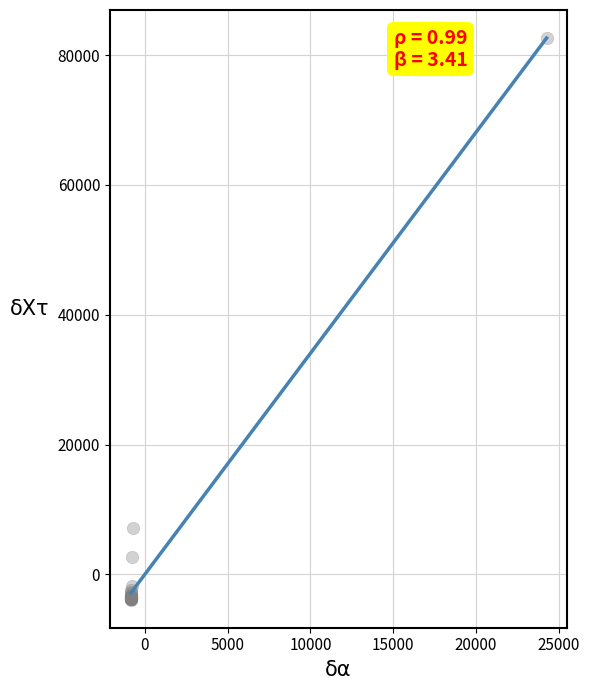

What Y value in the scatter plot is closest to 39349?

7087.1